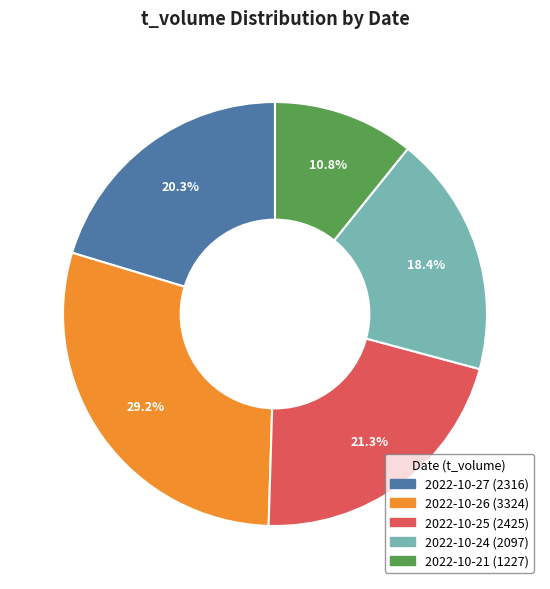

Which slice is the smallest?

2022-10-21